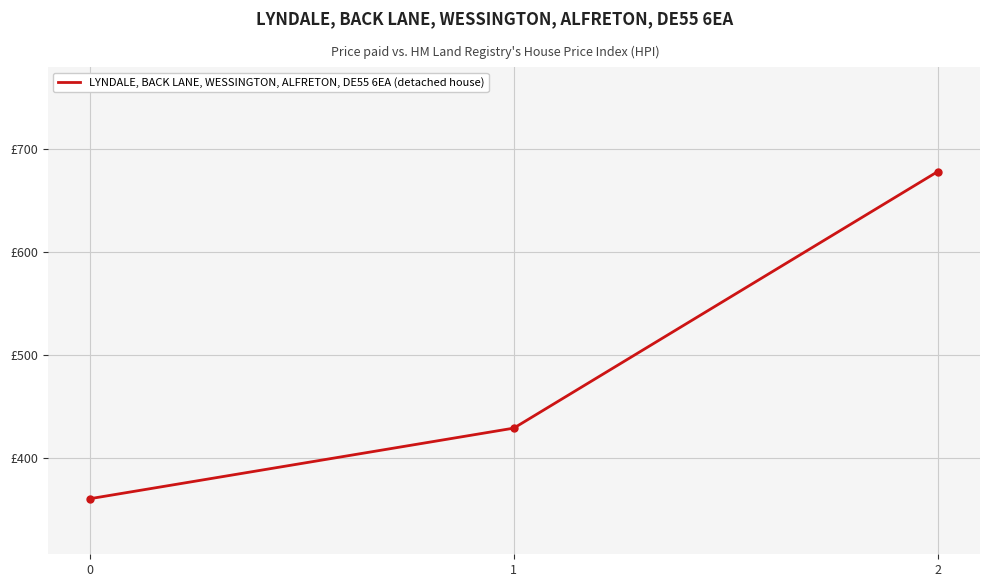

Is it true that the value at 0 is 224.9?

False